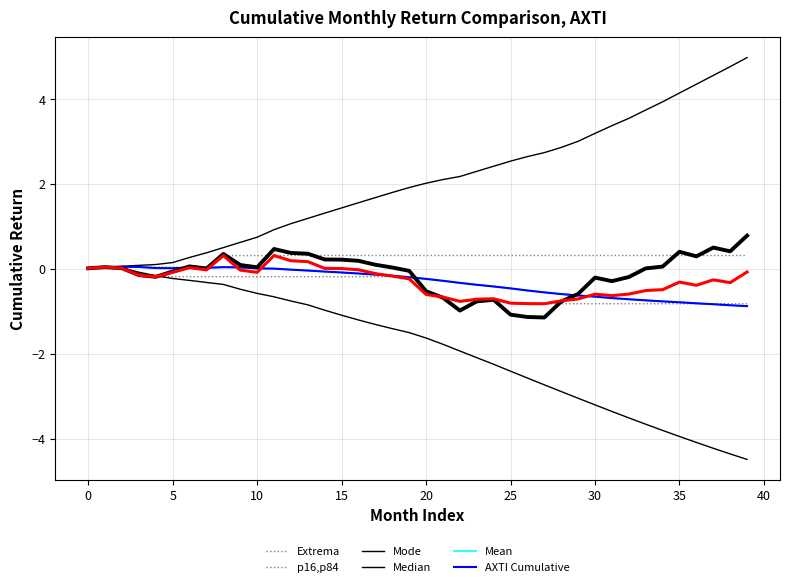

What are all the series names shown in the legend?

Extrema, p16,p84, Mode, Median, Mean, AXTI Cumulative